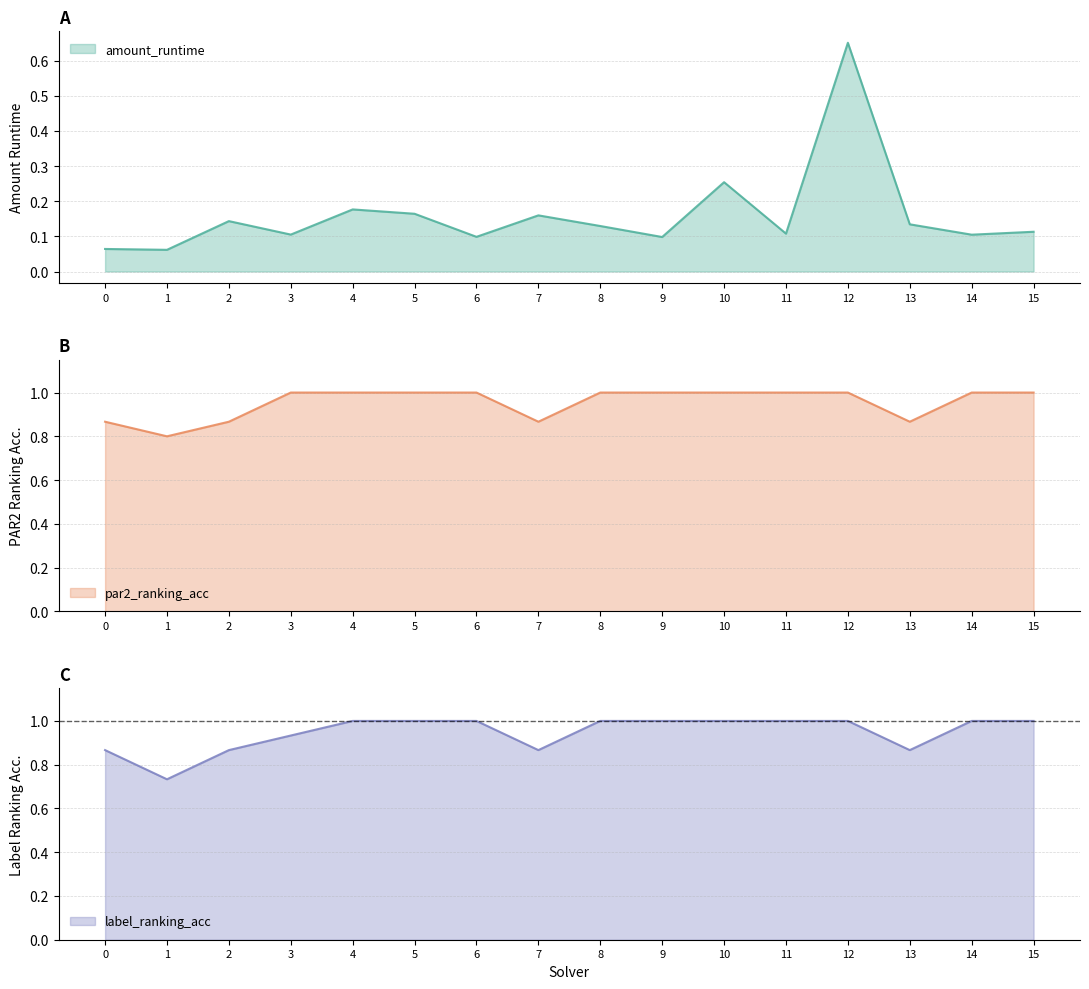

The label_ranking_acc series shows 1.3 at 1. True or false?

False